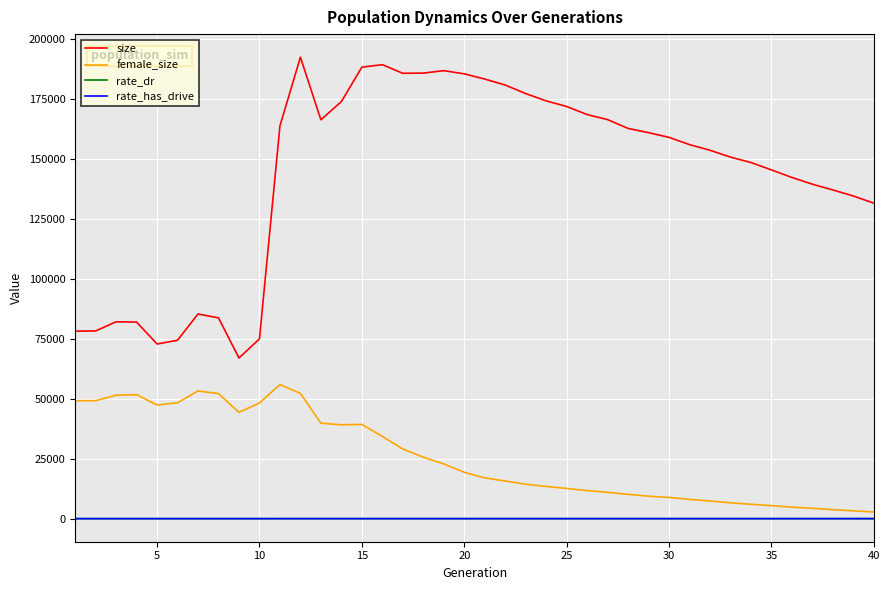

Which series has the largest total across all categories?

size